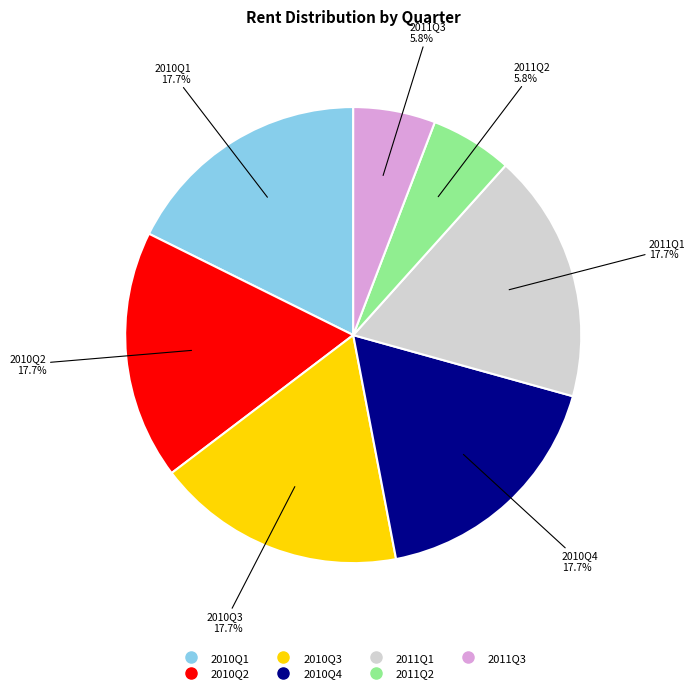

What percentage is the 2011Q3 slice, to the nearest percent?

6%